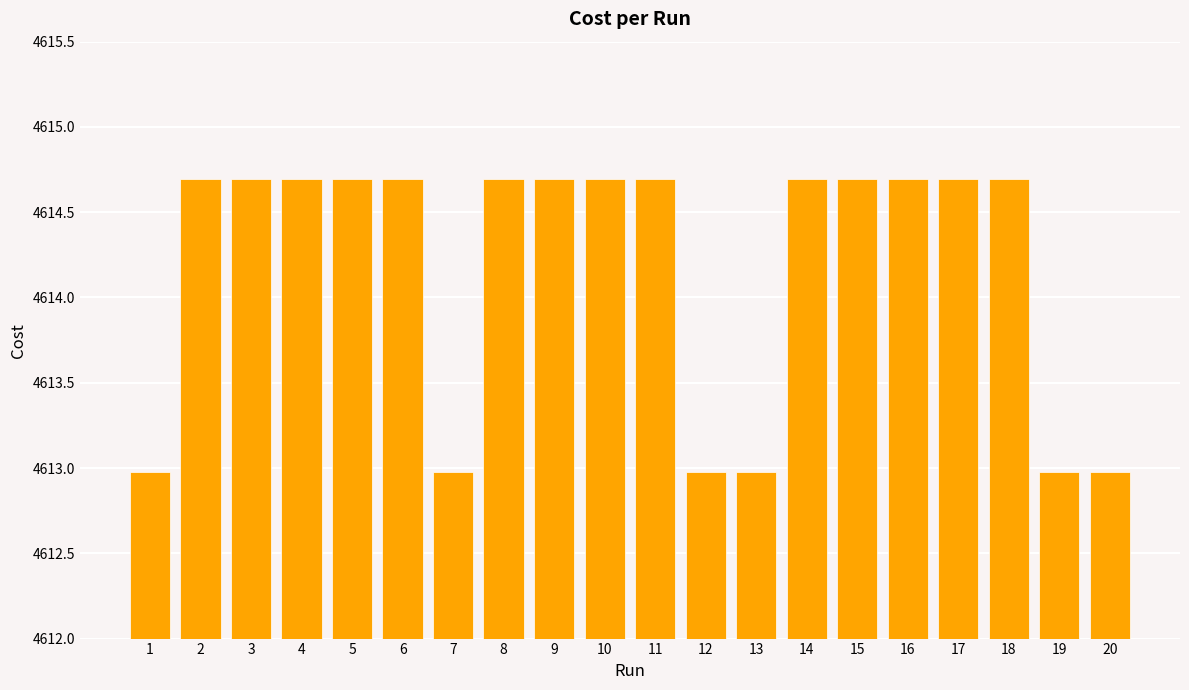

What is the value of the 6th bar from the left?

4614.7